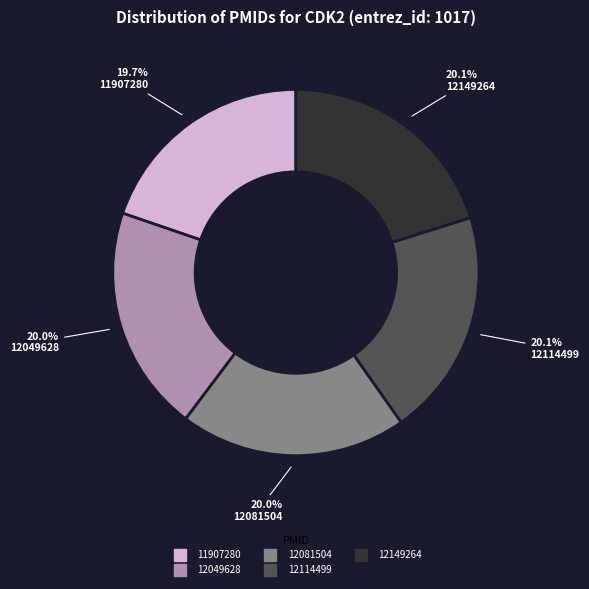

Is there a majority slice in this chart?

No